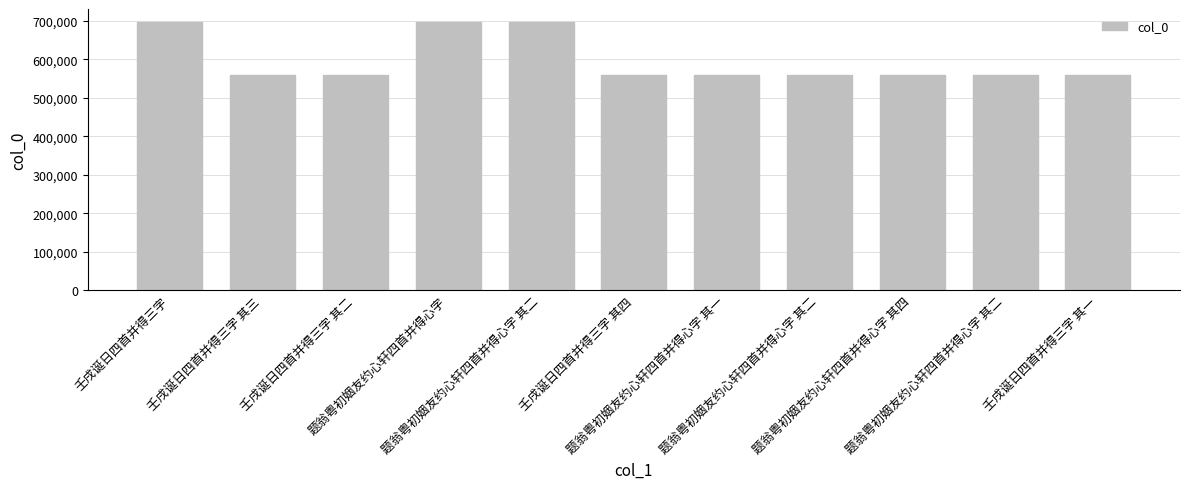

Are the bars grouped side by side (vs. stacked)?

No